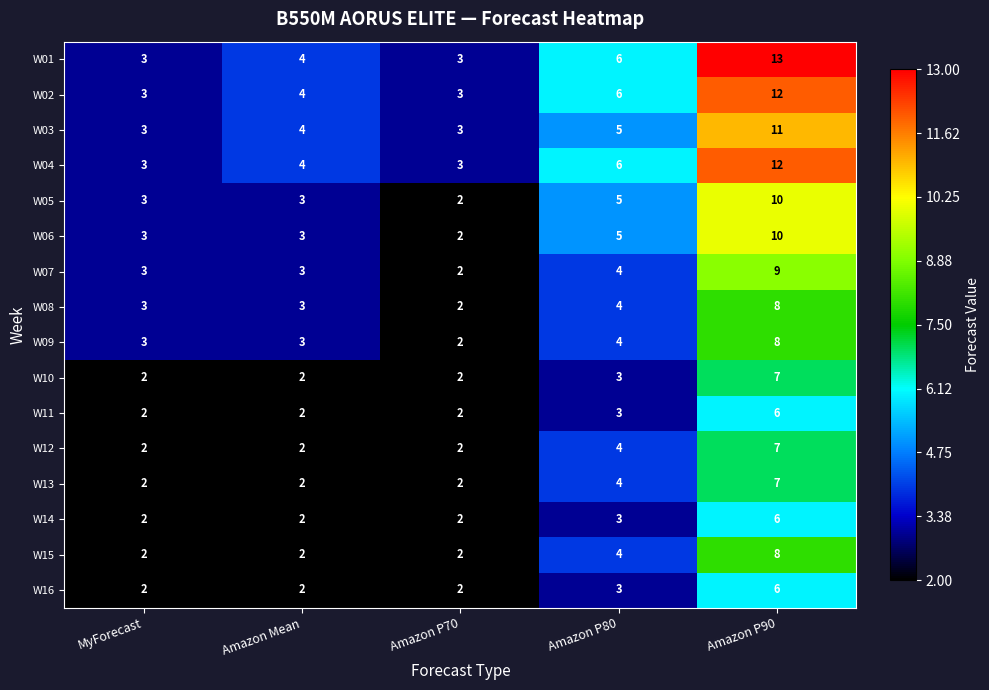

What is the greatest value displayed?

13